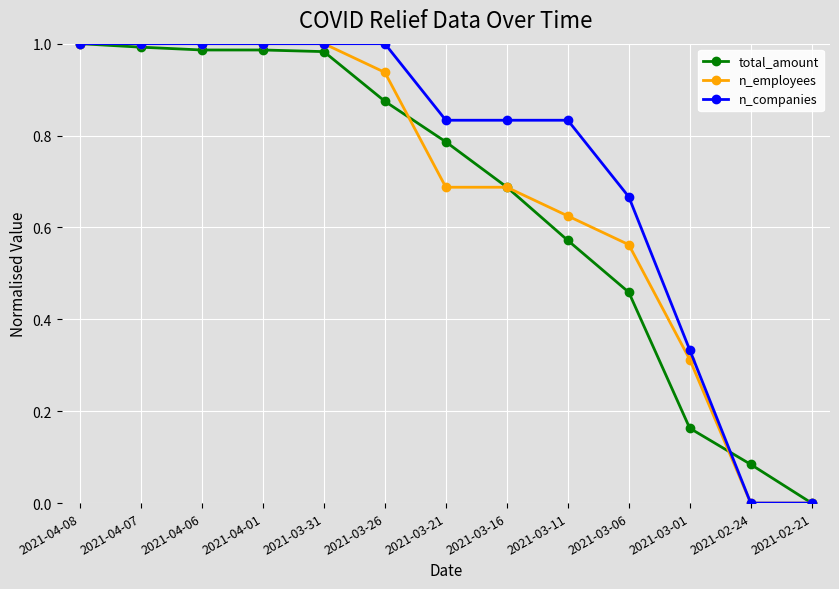

The value of n_companies at 2021-04-08 is 1.8. True or false?

False